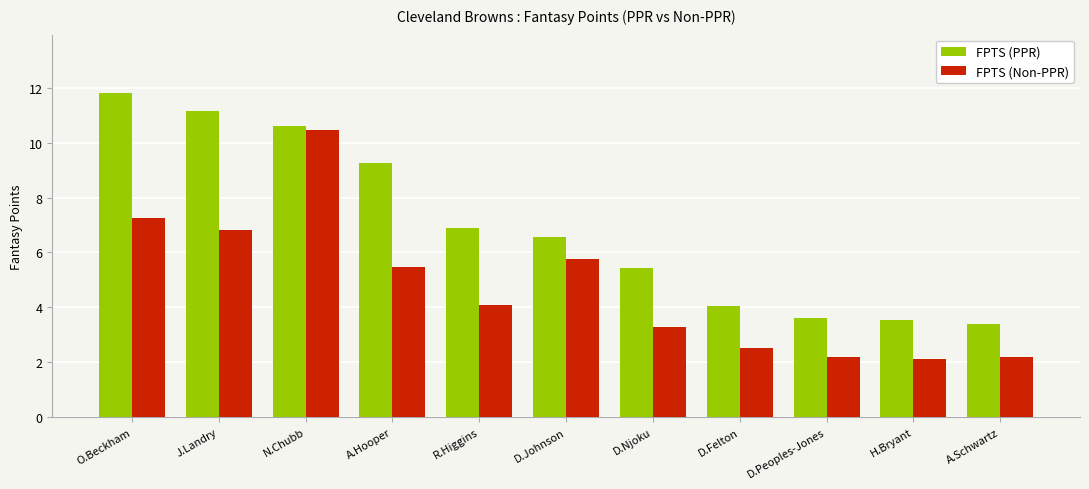

What is the highest value of the FPTS (PPR) series?

11.8